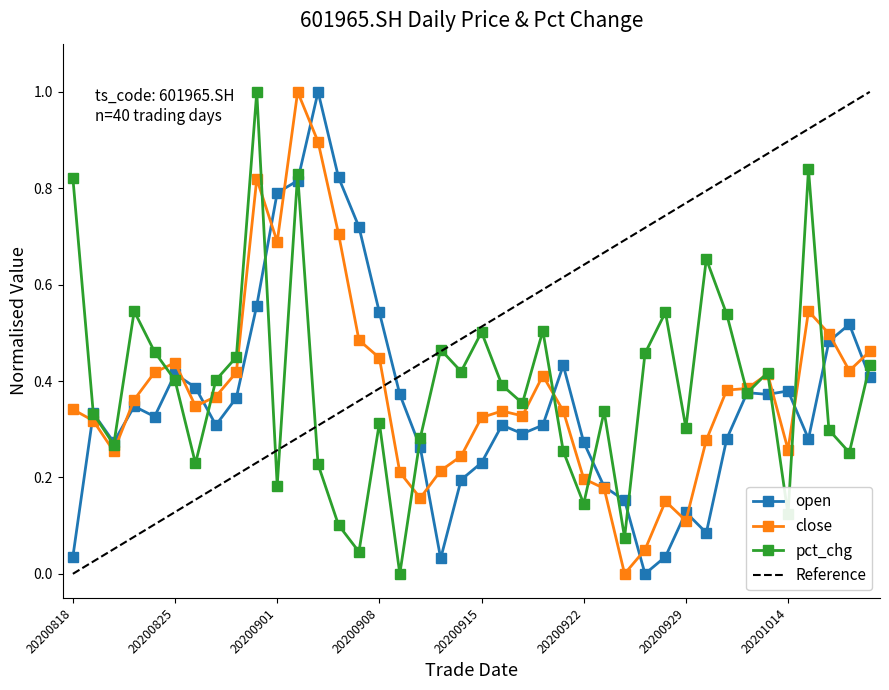

What is the total value across all series at 20200824?

1.2